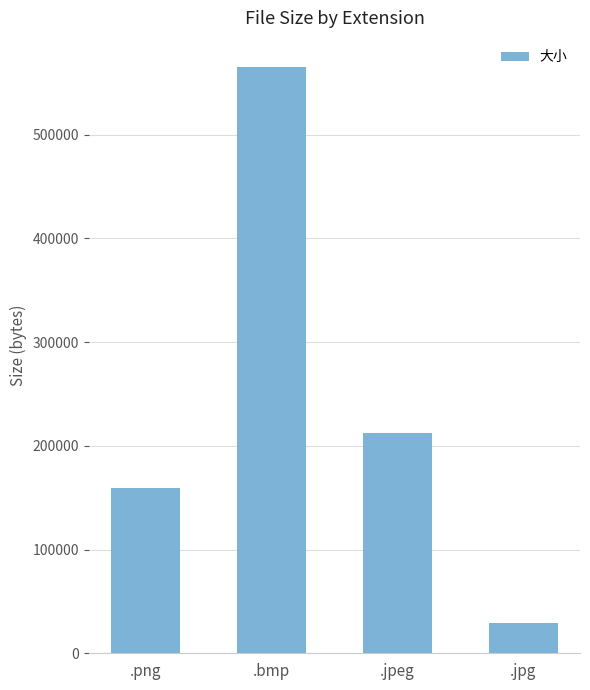

Reading right to left, extract all data points from this chart.

28799	212574	564972	158978